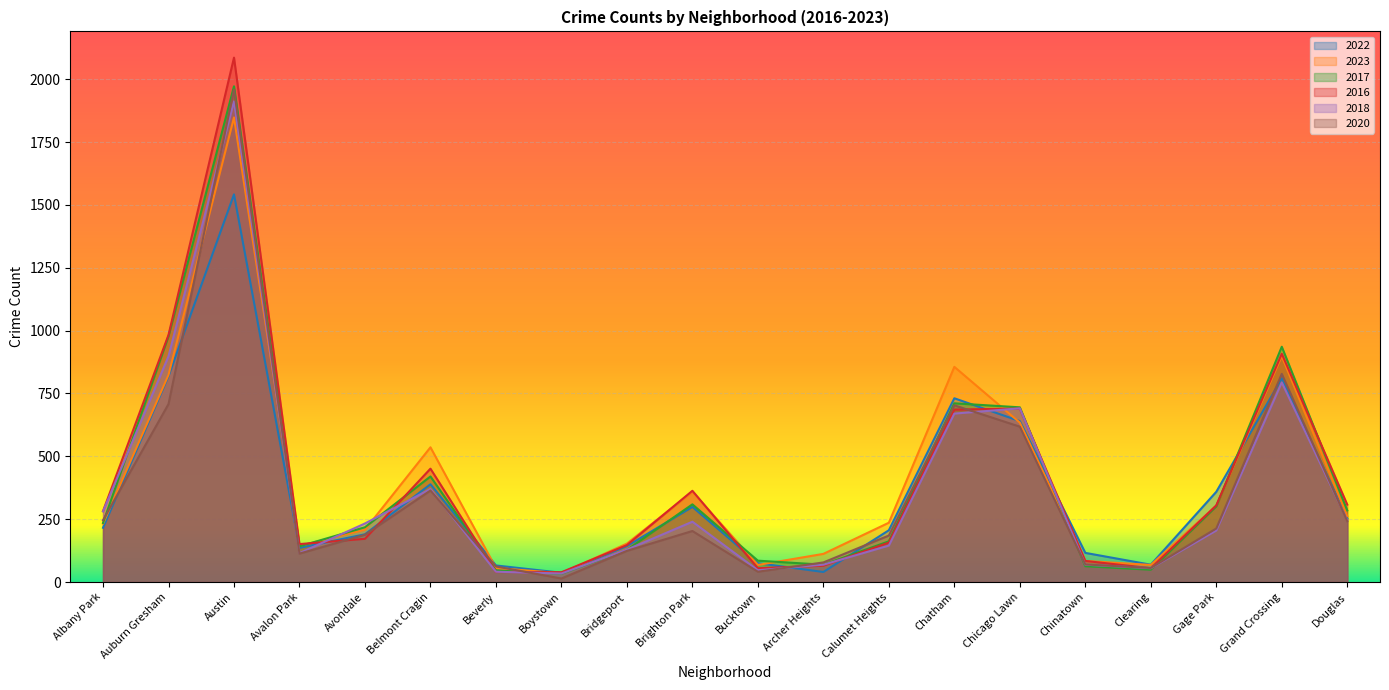

What is the difference between the maximum and minimum values in the 2018 series?

1878